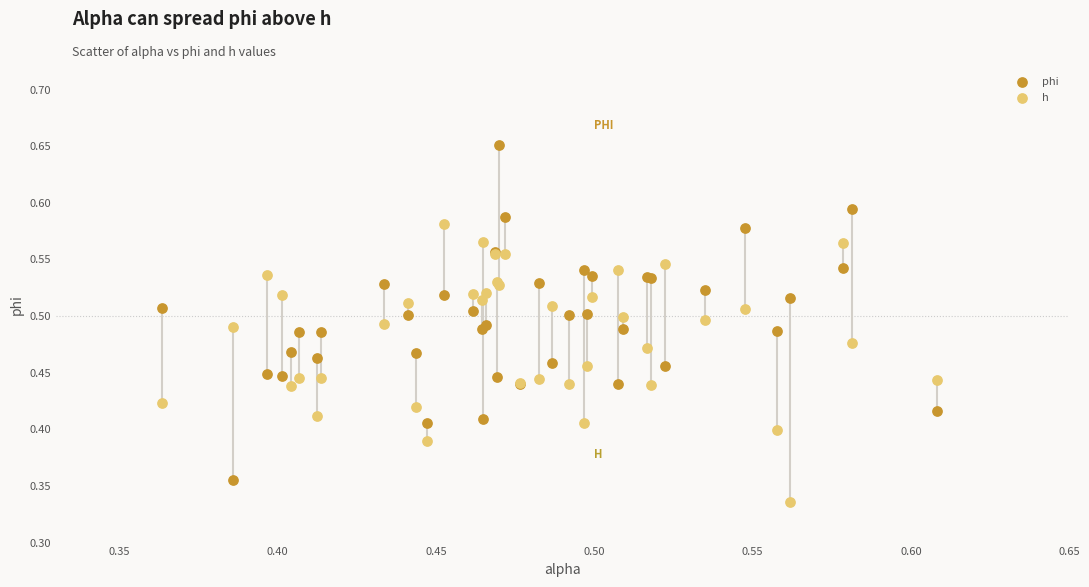

Which series contains the lowest Y value?

h